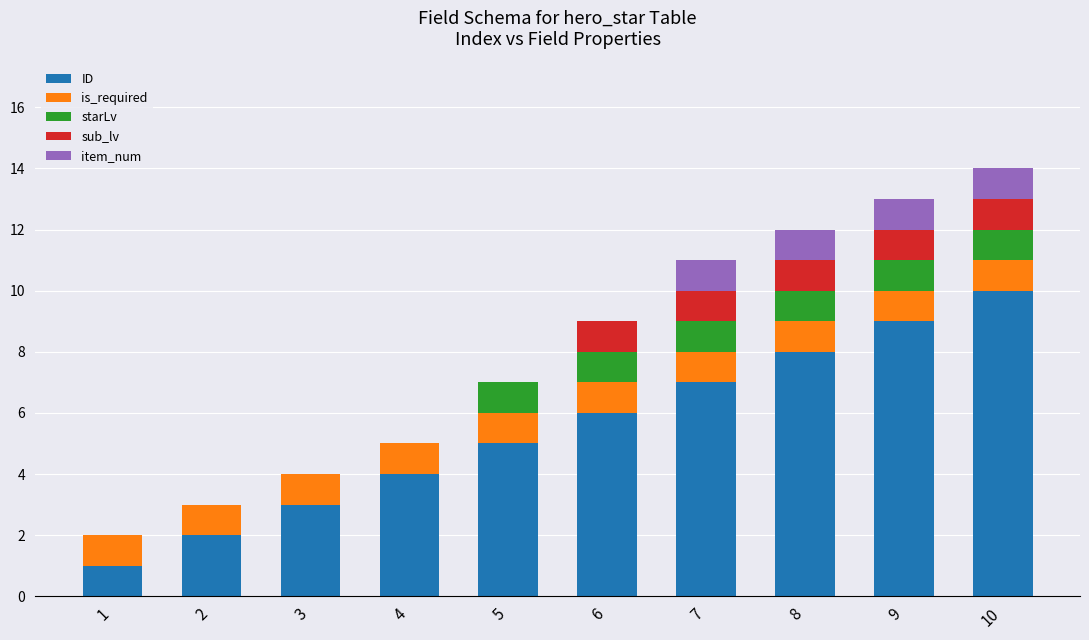

Are the bars horizontal?

No